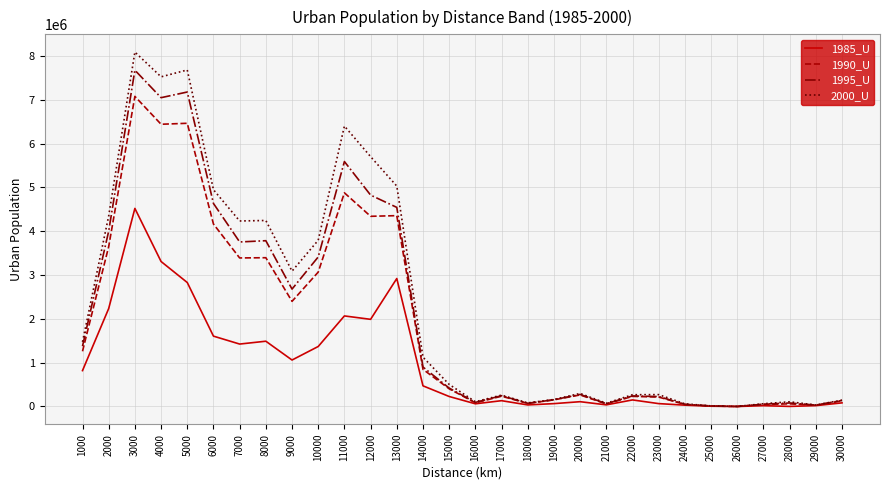

What is the greatest value displayed?

8089244